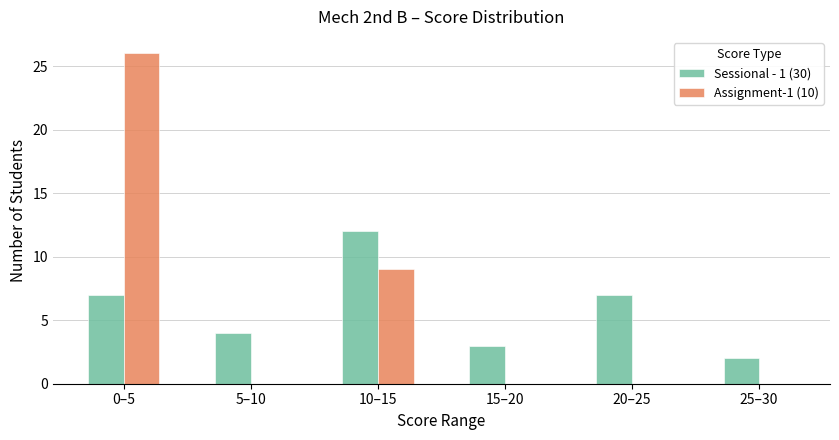

Reading right to left, what are all the values shown in this chart?

Sessional - 1 (30): 25–30=2	20–25=7	15–20=3	10–15=12	5–10=4	0–5=7
Assignment-1 (10): 25–30=0	20–25=0	15–20=0	10–15=9	5–10=0	0–5=26